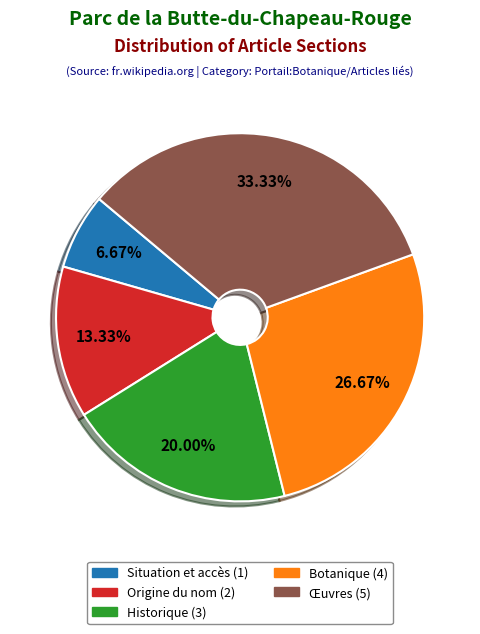

Does any single category account for the majority?

No